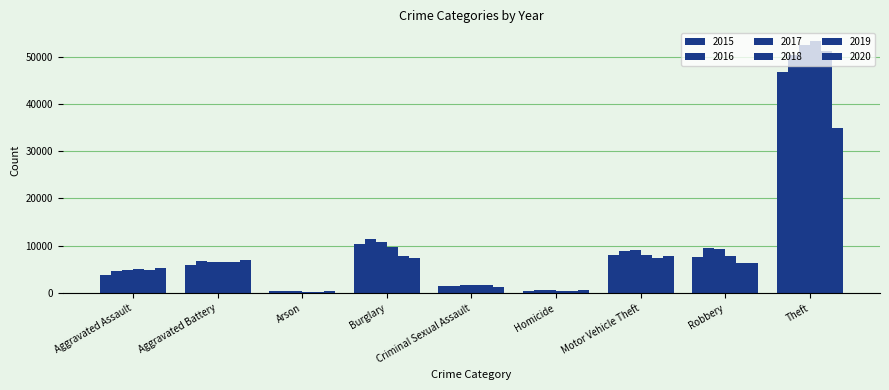

Where is 2017 nearest to the value 26465?

Burglary